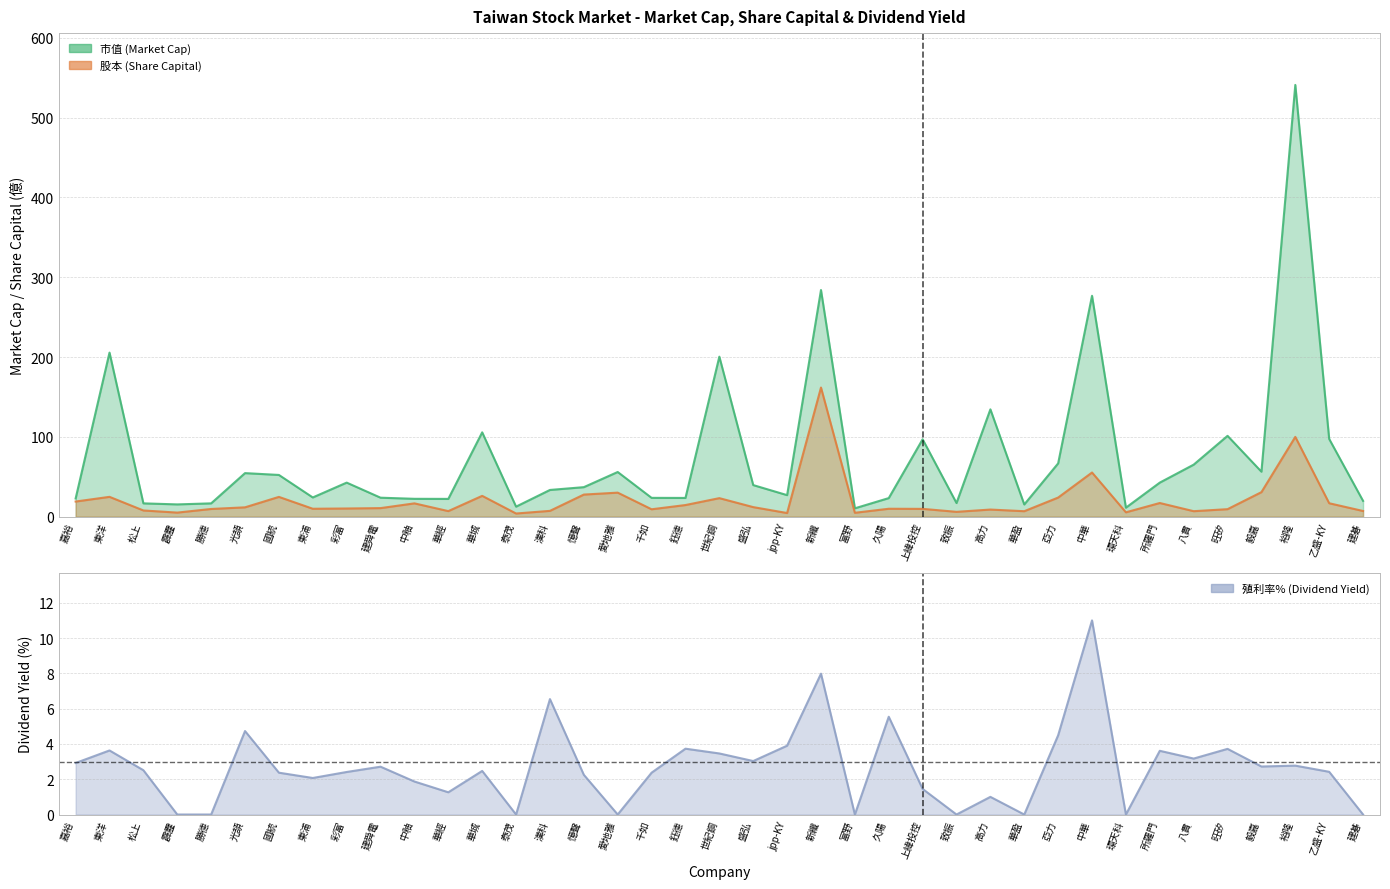

What is the sum of the 市值 values at 霹靂 and 國統?

67.7